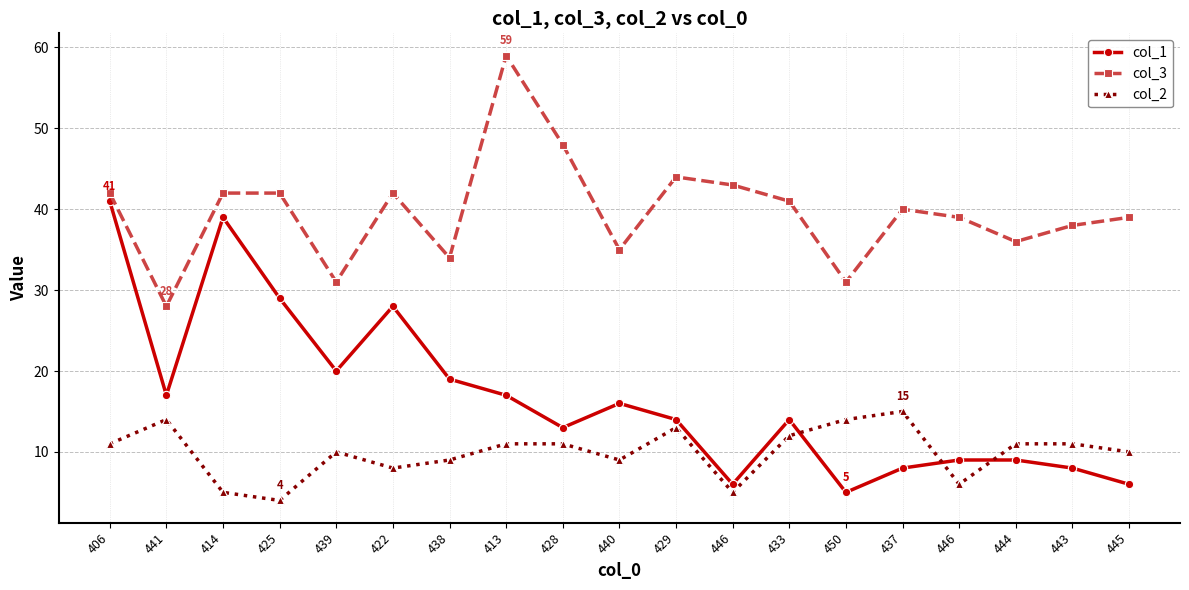

List the series in order of their peak value, highest first.

col_3, col_1, col_2